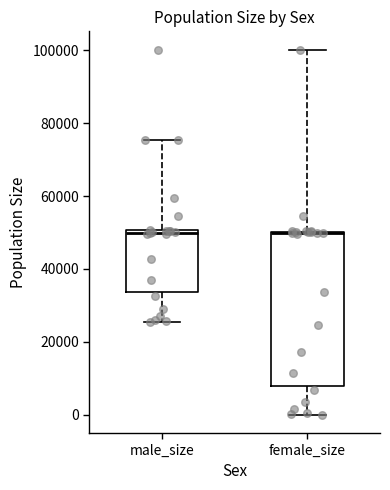

Where does the lower whisker of the box for female_size end on the y-axis? The values are not printed on the chart, so give them approximately, as read against the axis.

0